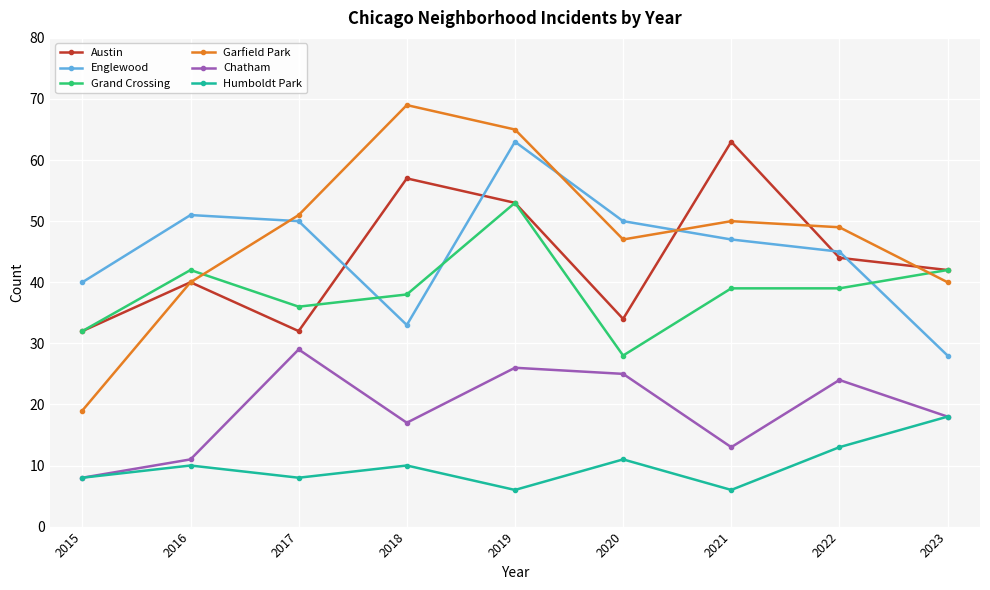

Reading right to left, what are all the values shown in this chart?

Austin: 42	44	63	34	53	57	32	40	32
Englewood: 28	45	47	50	63	33	50	51	40
Grand Crossing: 42	39	39	28	53	38	36	42	32
Garfield Park: 40	49	50	47	65	69	51	40	19
Chatham: 18	24	13	25	26	17	29	11	8
Humboldt Park: 18	13	6	11	6	10	8	10	8